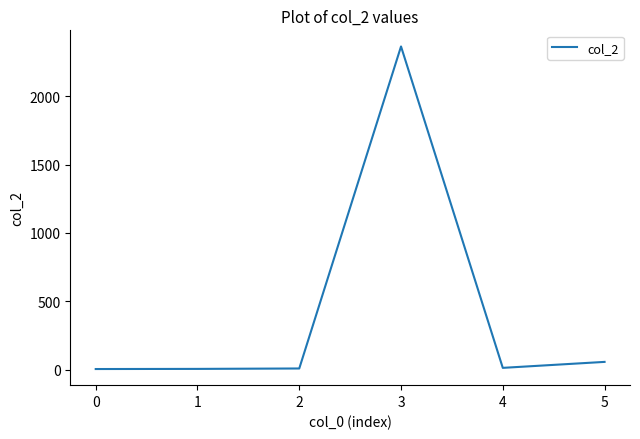

The value at 3 is 2364.0. True or false?

True